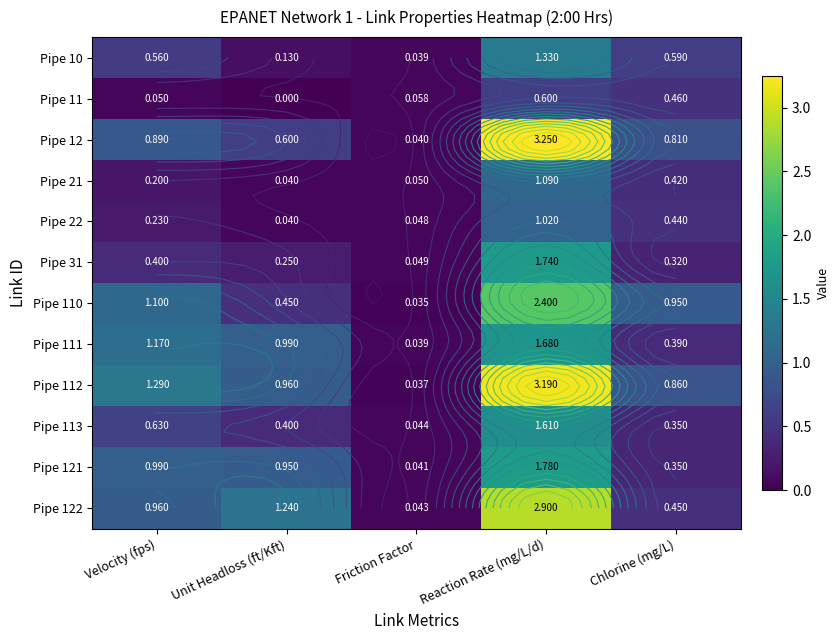

What is the maximum value for Pipe 112?

3.2